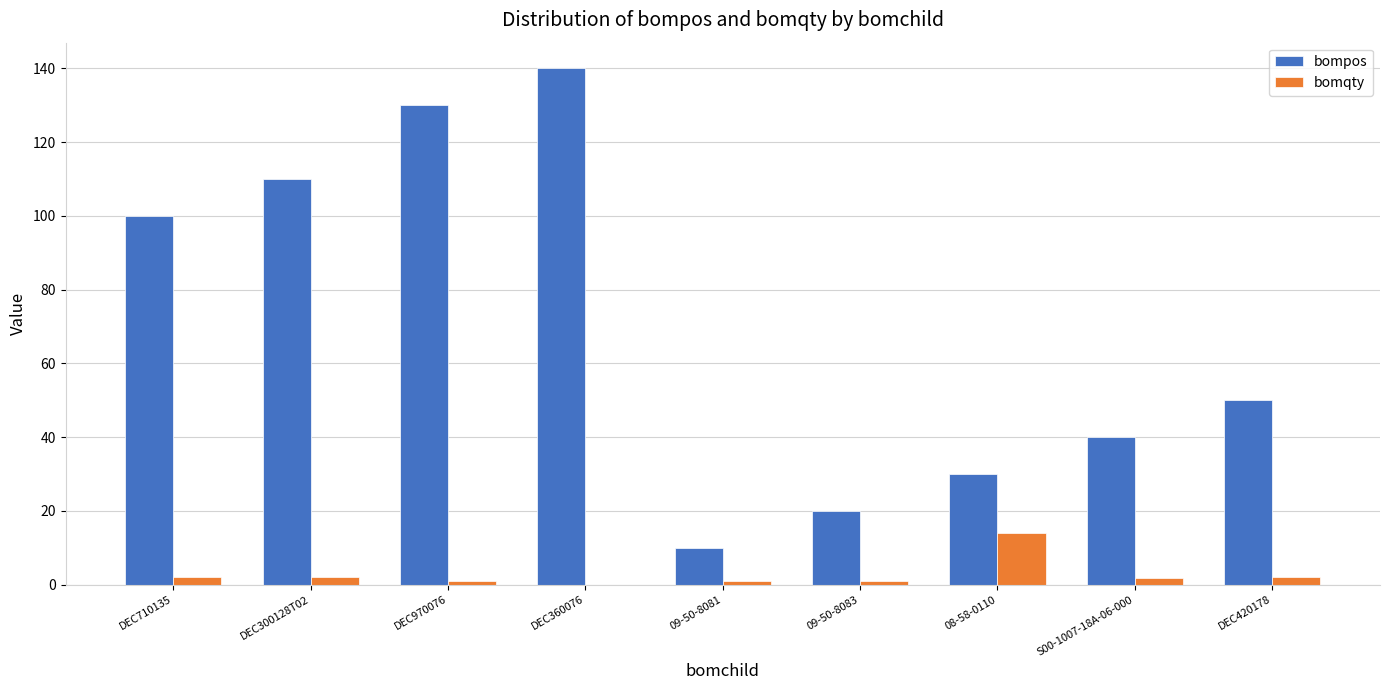

What are all the series names shown in the legend?

bompos, bomqty